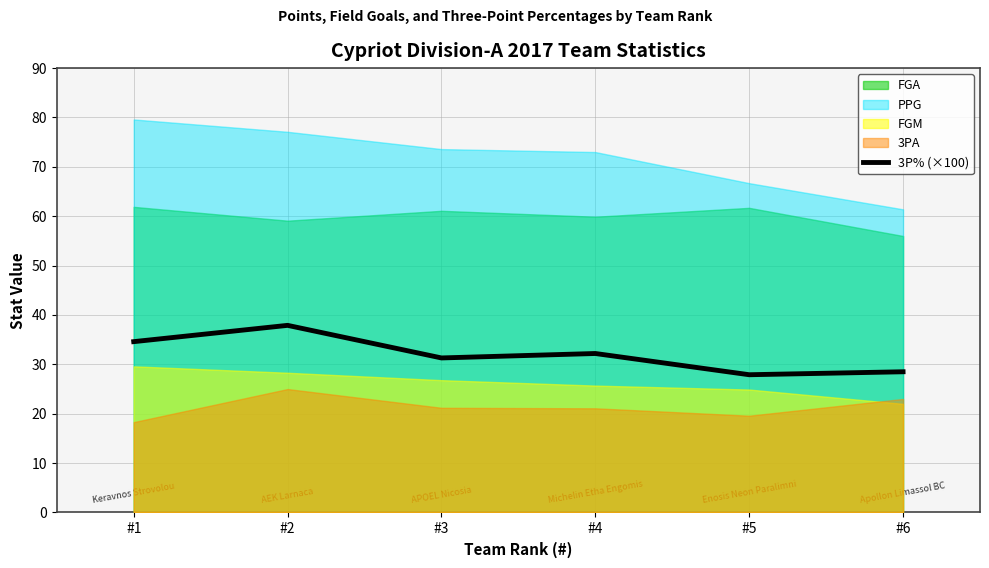

How many categories are shown in the chart?

6